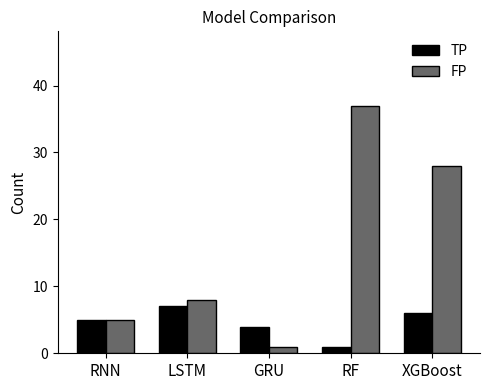

What position from the left is RNN?

1